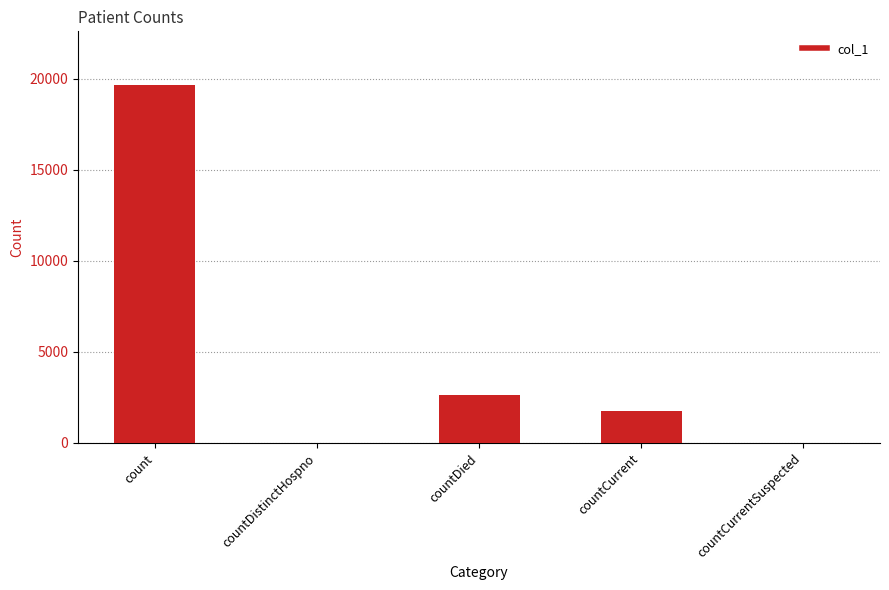

True or false: the data shows 1755 at countCurrent.

True